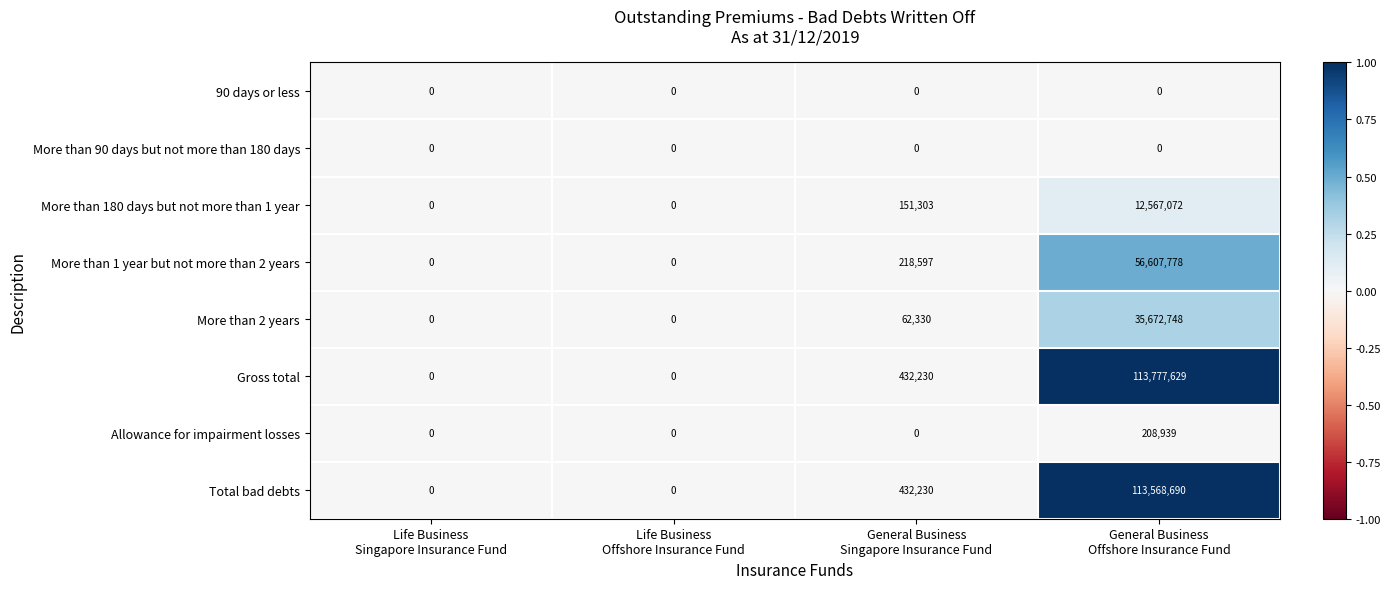

What is the greatest value displayed?

113777629